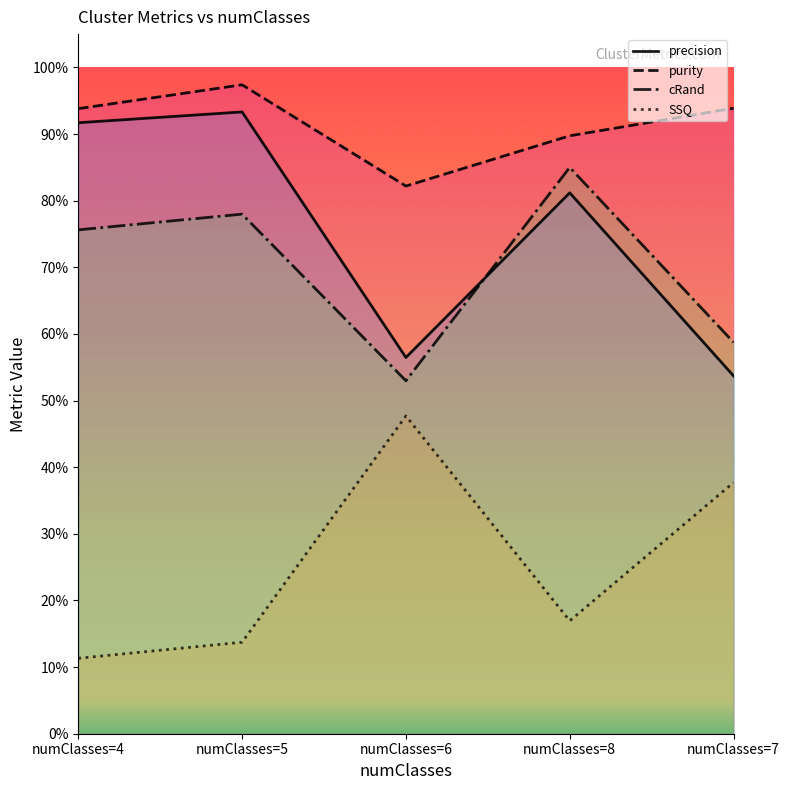

Which series has the largest total across all categories?

purity